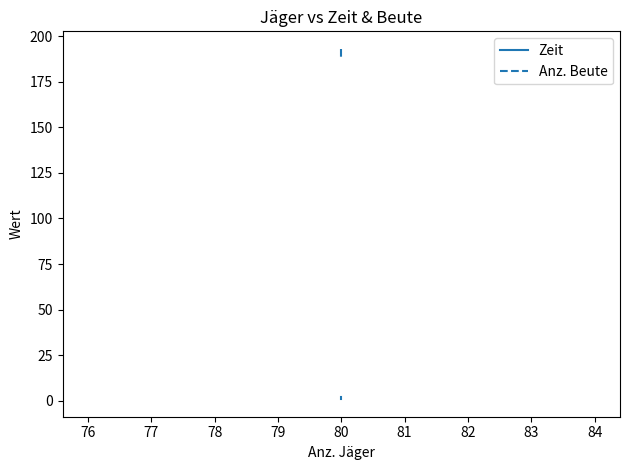

The value of Anz. Beute at 80 is 341.4. True or false?

False